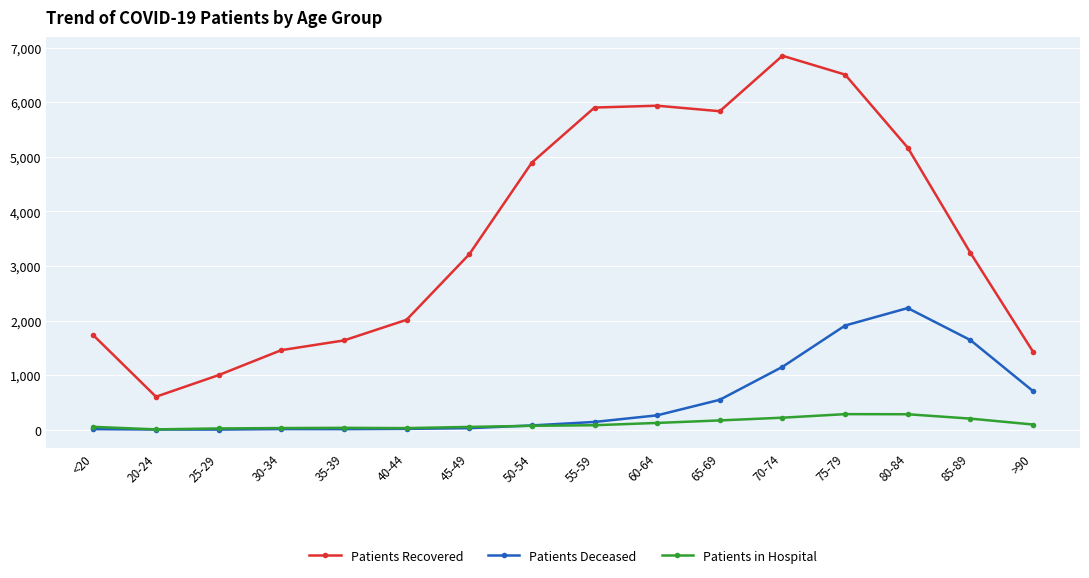

At how many categories does at least one series exceed 2686?

9